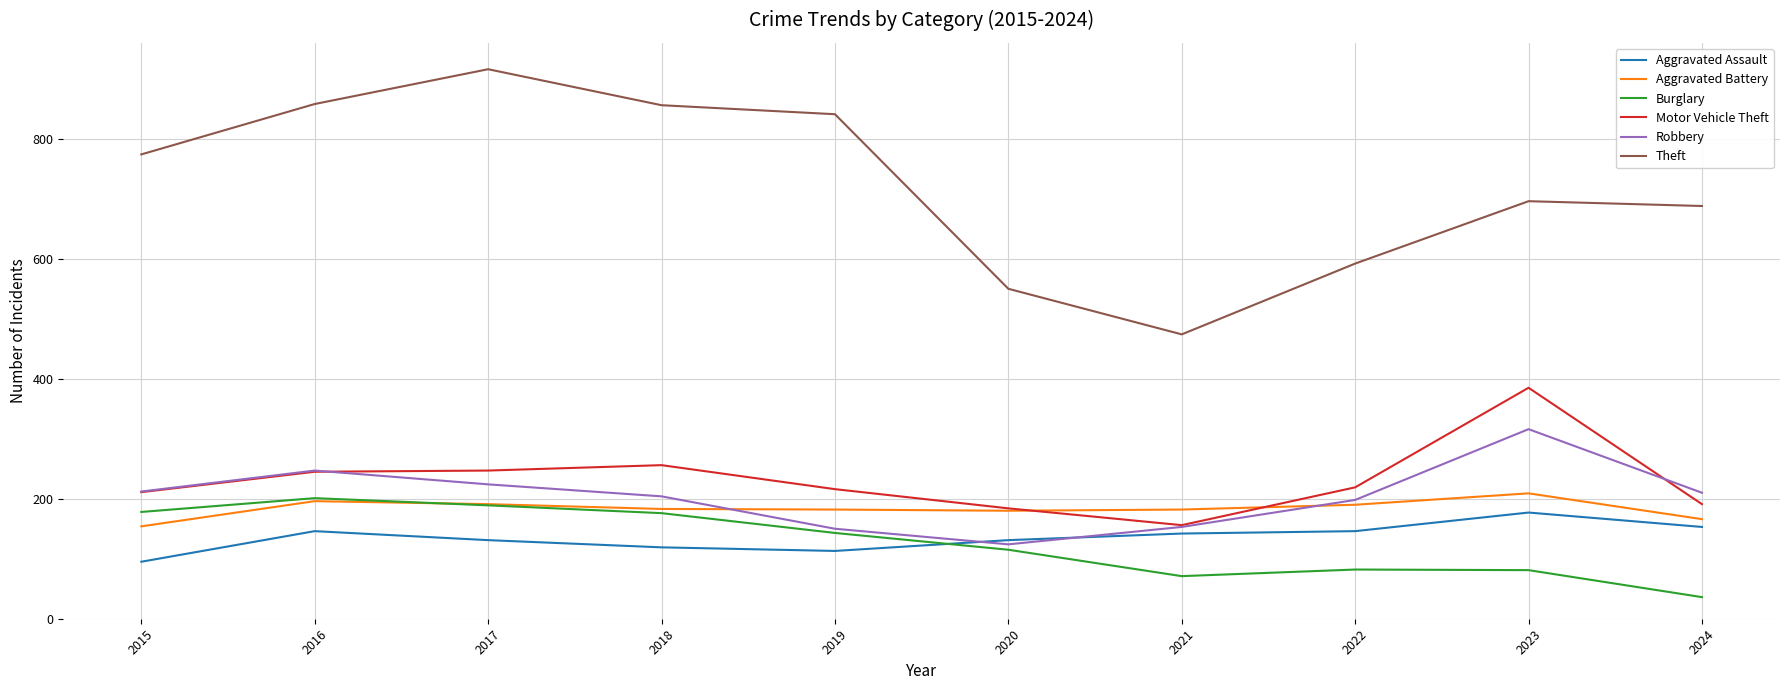

True or false: Theft and Burglary cross at least once.

False